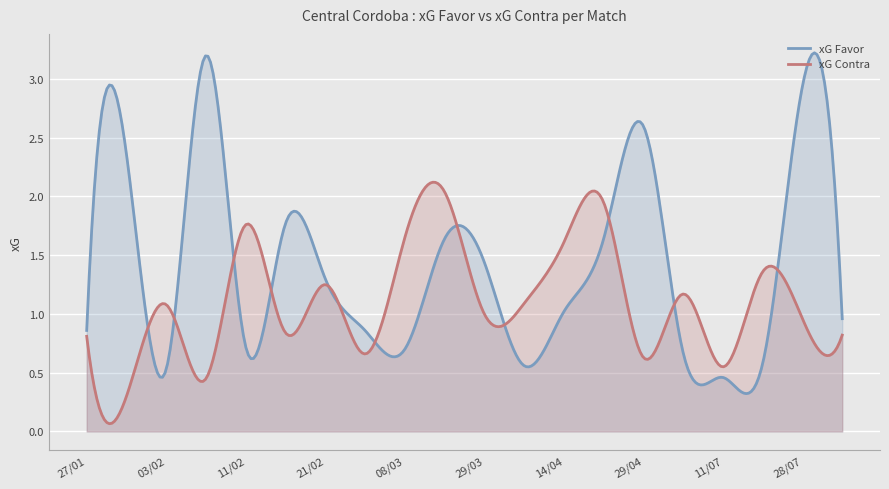

What is the label of the 15th point from the right?

15/02